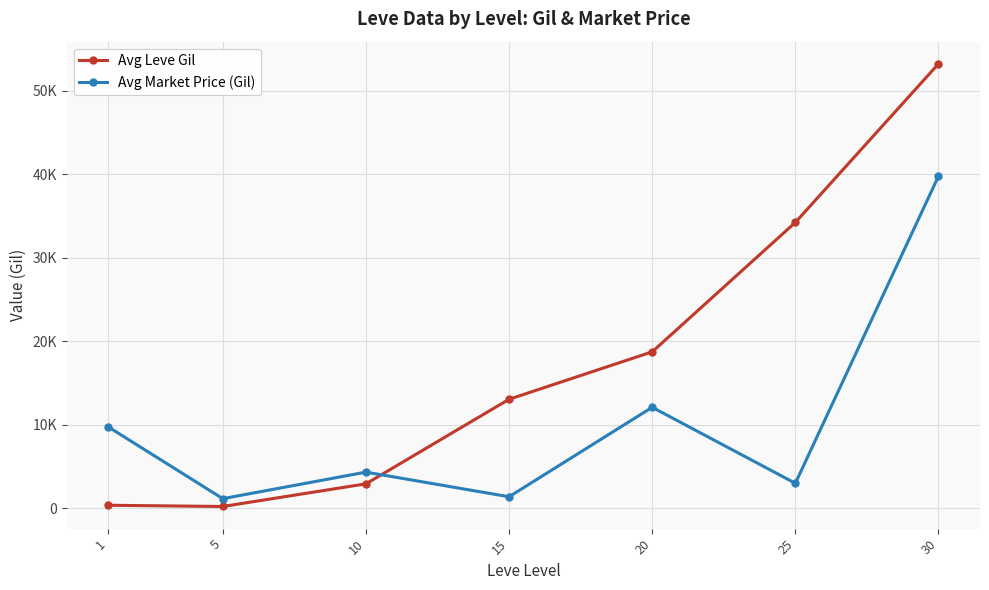

How many intersections are there between Avg Market Price (Gil) and Avg Leve Gil?

1